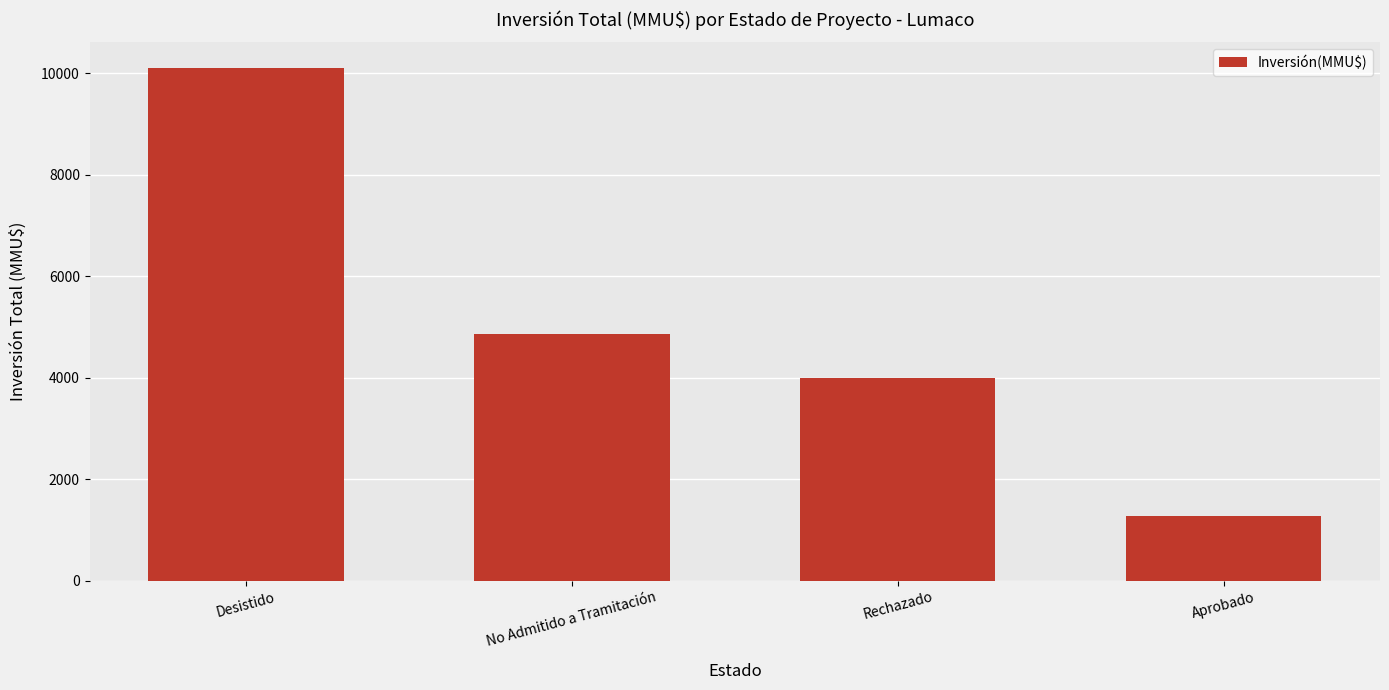

Reading left to right, list all the values displayed in this chart.

Desistido=10103	No Admitido a Tramitación=4866	Rechazado=4000	Aprobado=1282